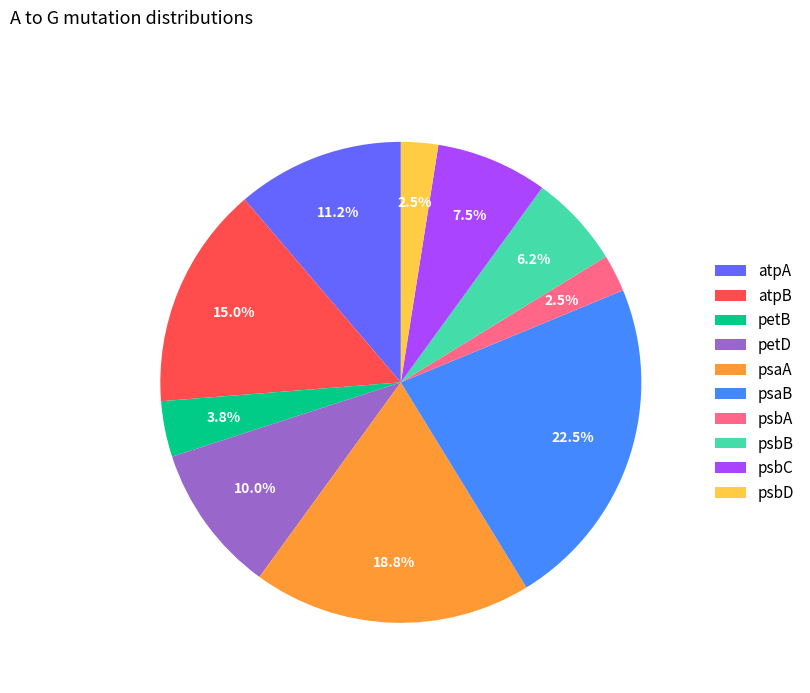

How many segments does this pie chart have?

10